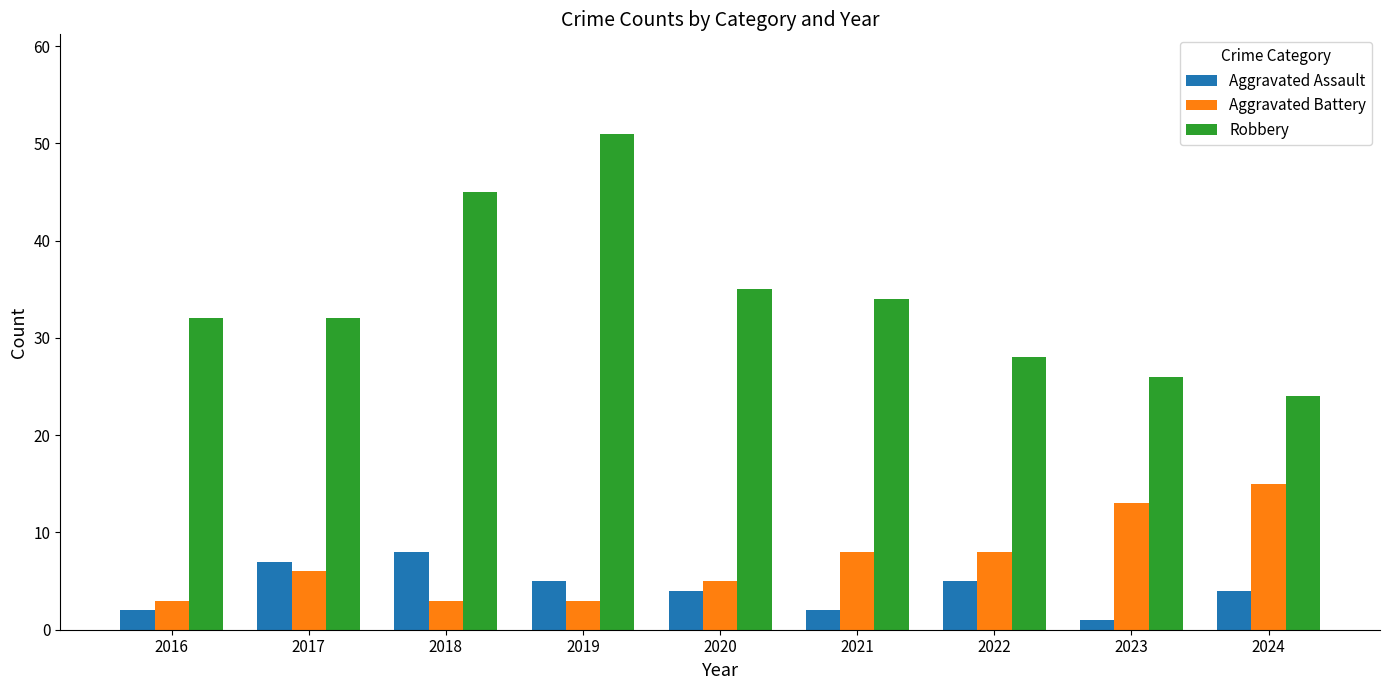

What is the sum of all Robbery values?

307